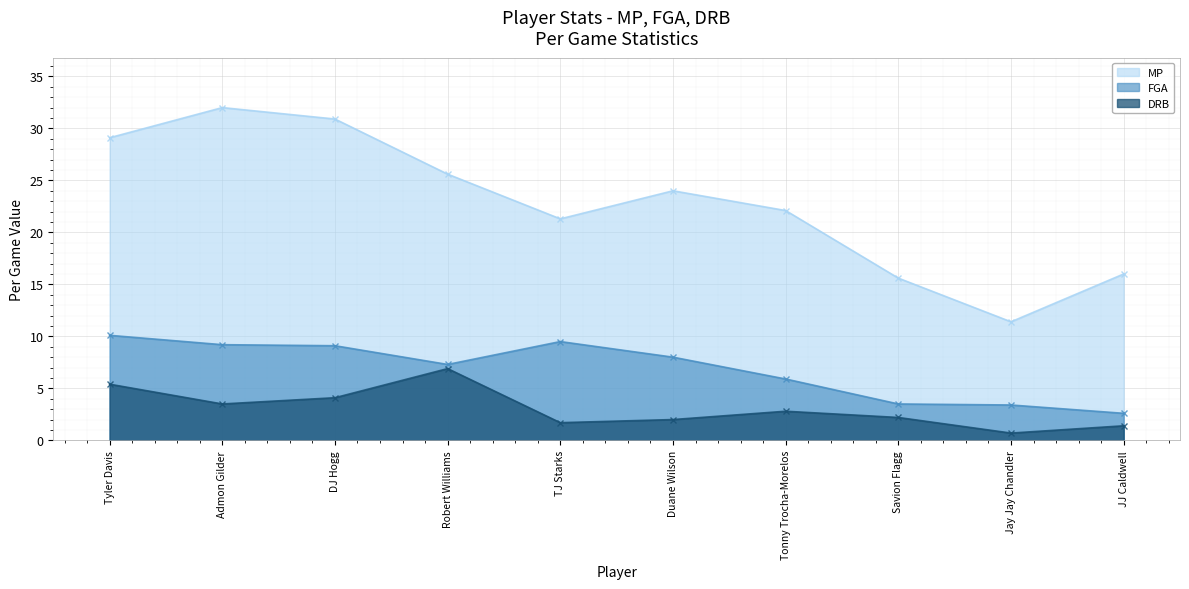

At which label is DRB closest to 3?

Tonny Trocha-Morelos